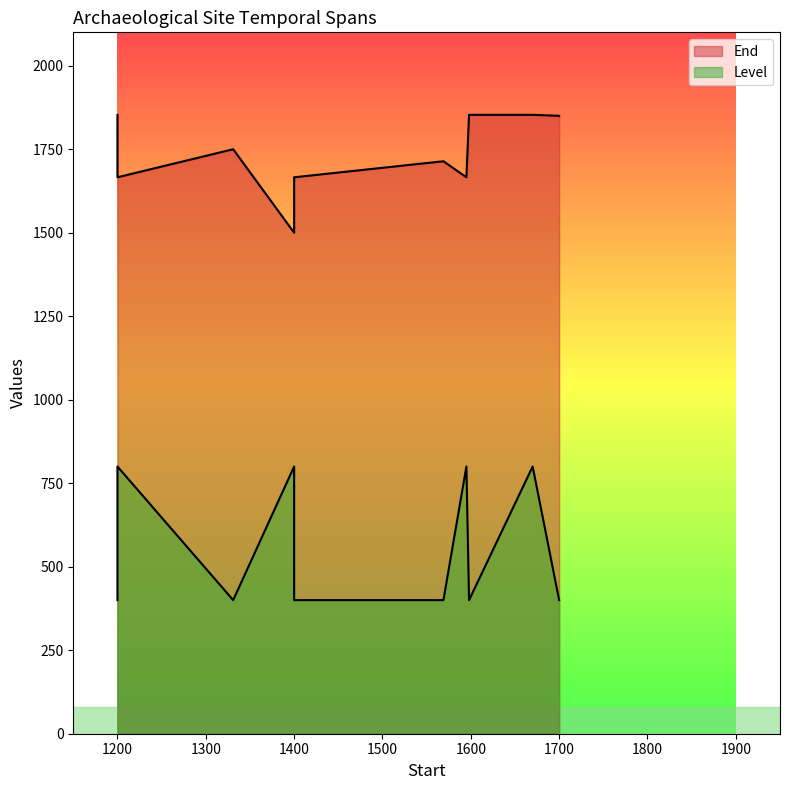

How many interior local peaks does the End series have?

3